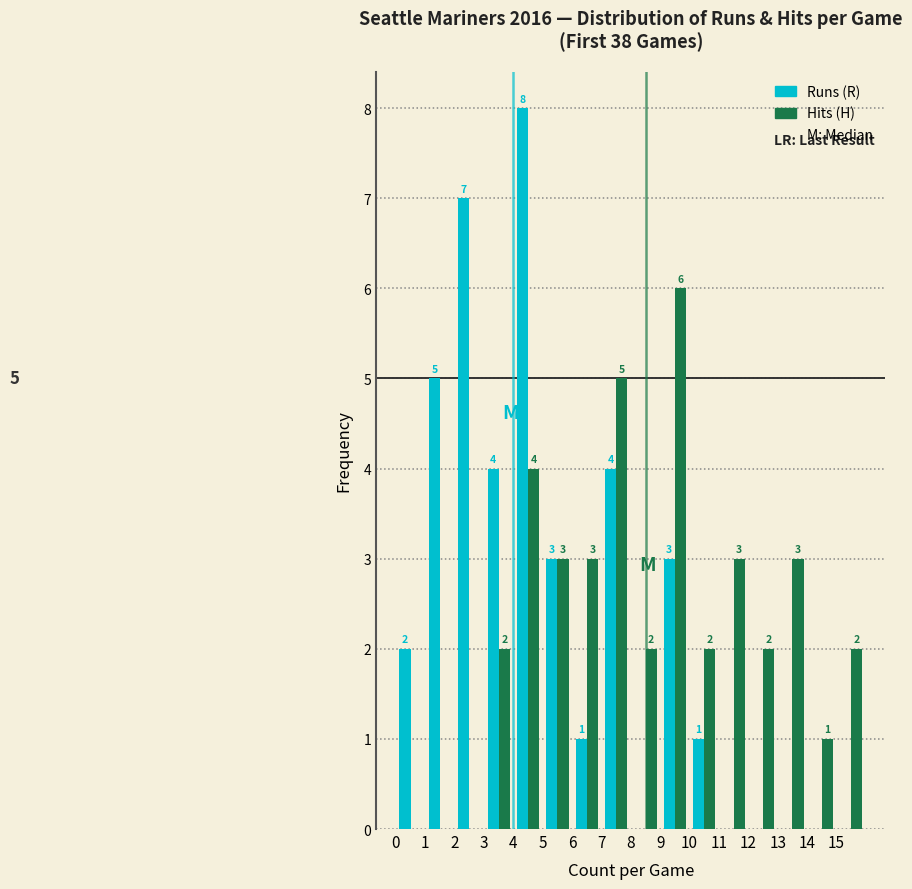

In the Hits (H) series, which range on the x-axis has the tallest bar?

9 to 10